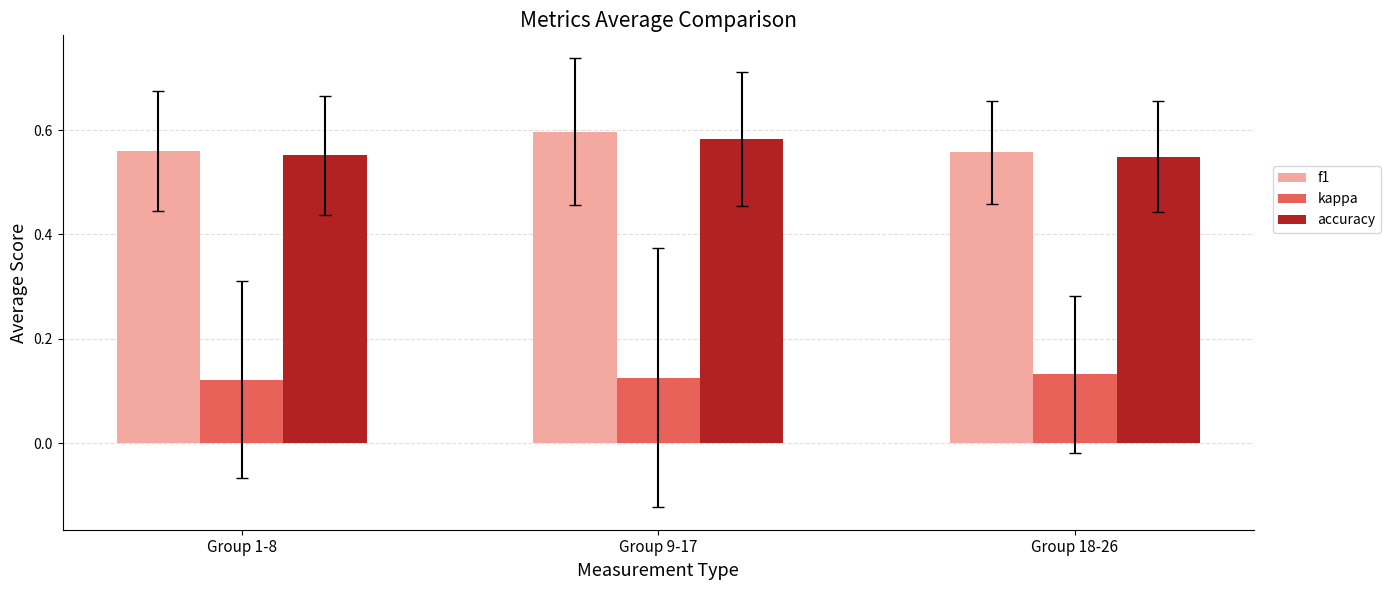

What are all the series names shown in the legend?

f1, kappa, accuracy